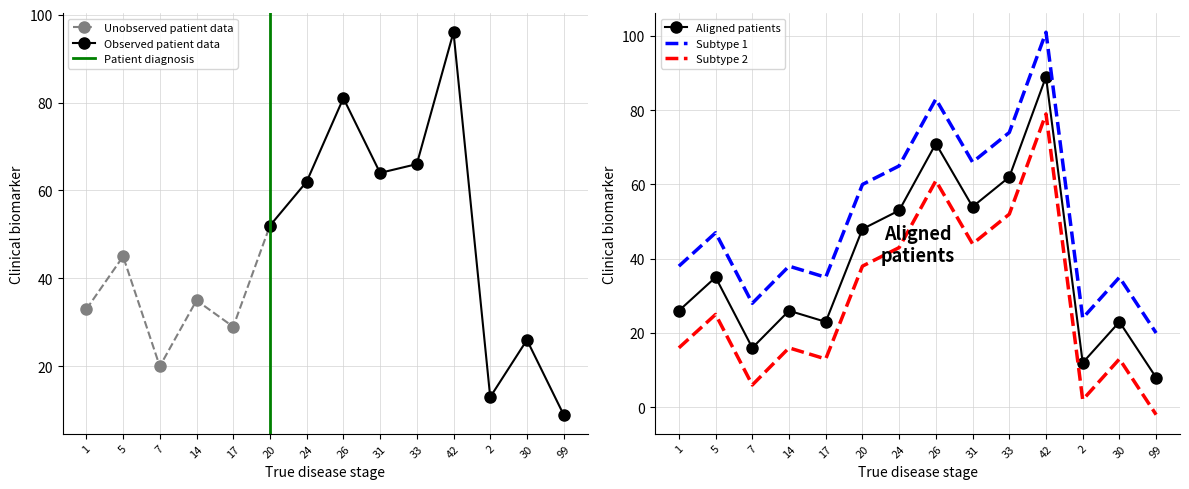

True or false: Aligned patients and Subtype 1 cross at least once.

False